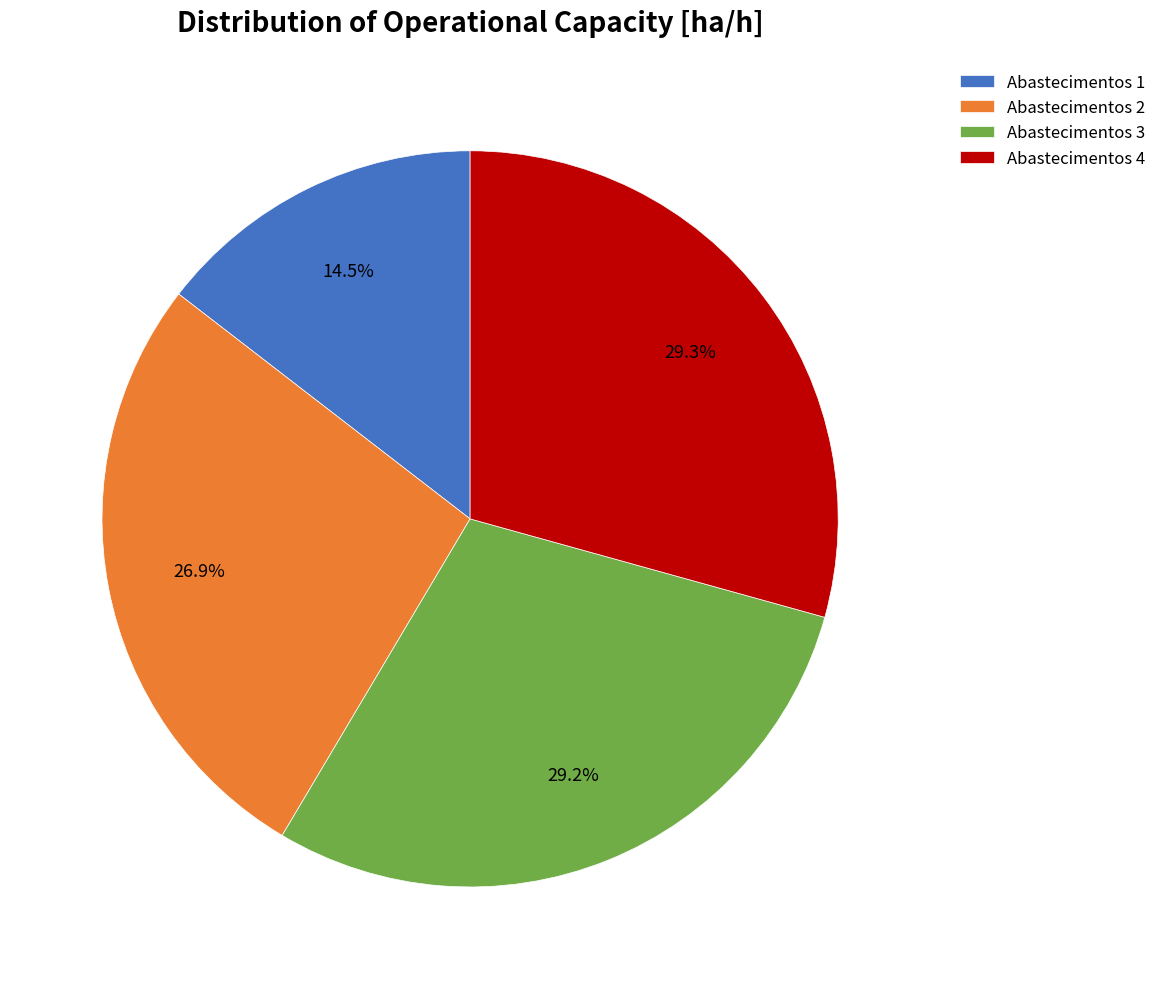

Which slice is the smallest?

Abastecimentos 1